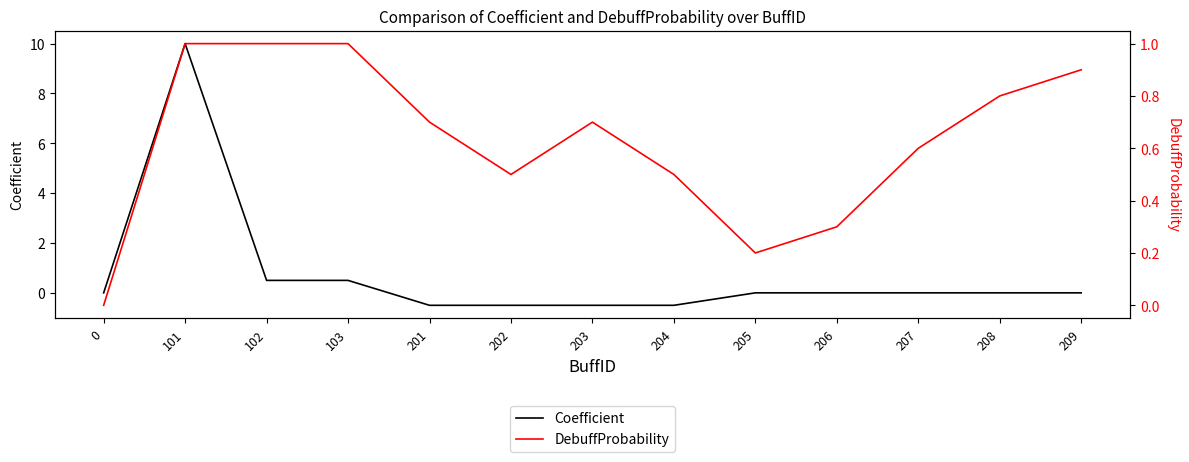

Is it true that DebuffProbability equals 0.2 at 205?

True